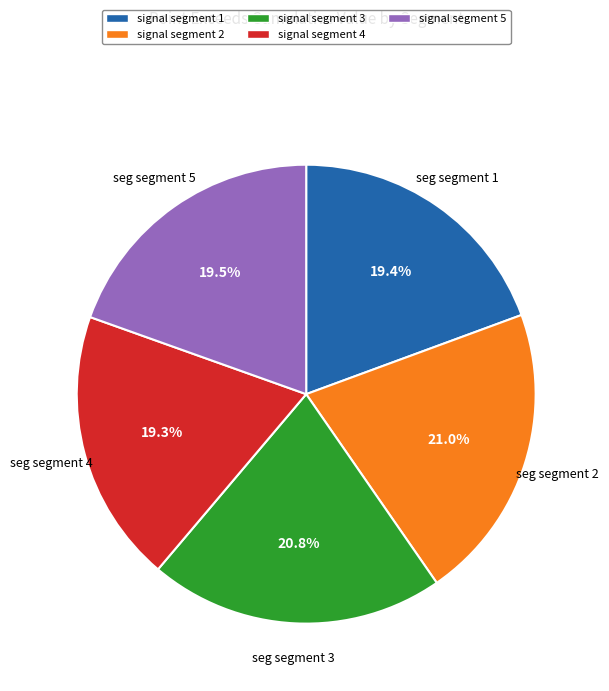

What percentage is the signal segment 3 slice, to the nearest percent?

21%